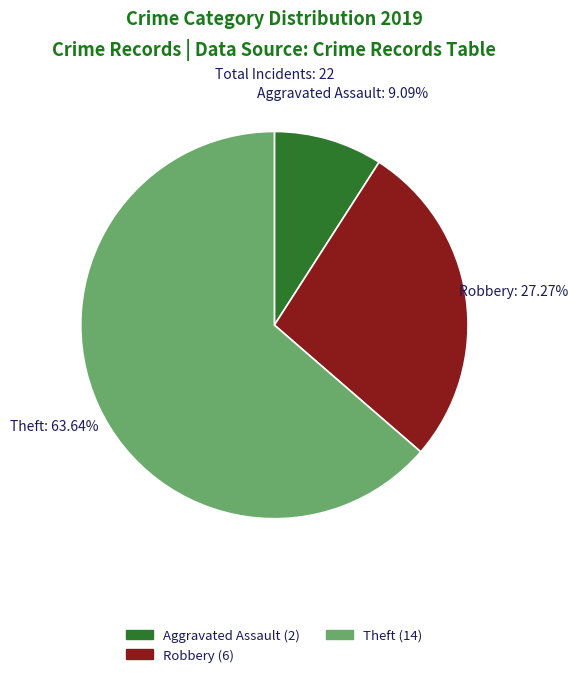

Count the number of slices in the pie.

3